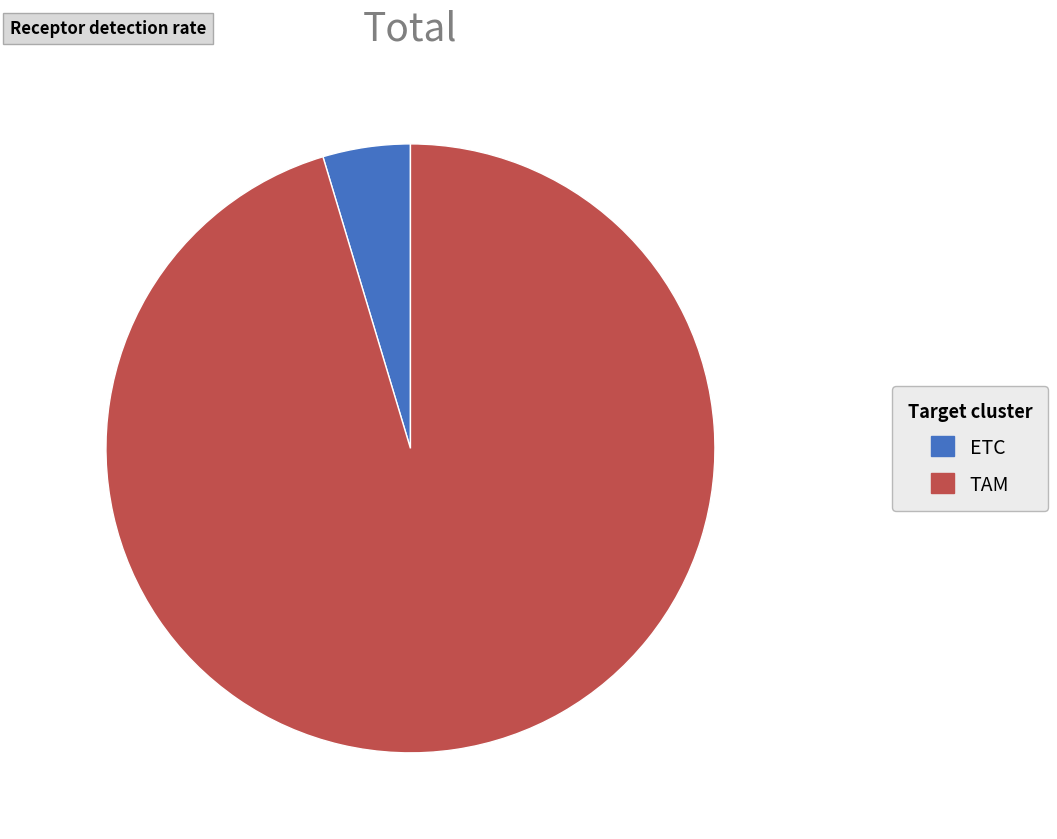

What is the largest slice in the pie chart?

TAM